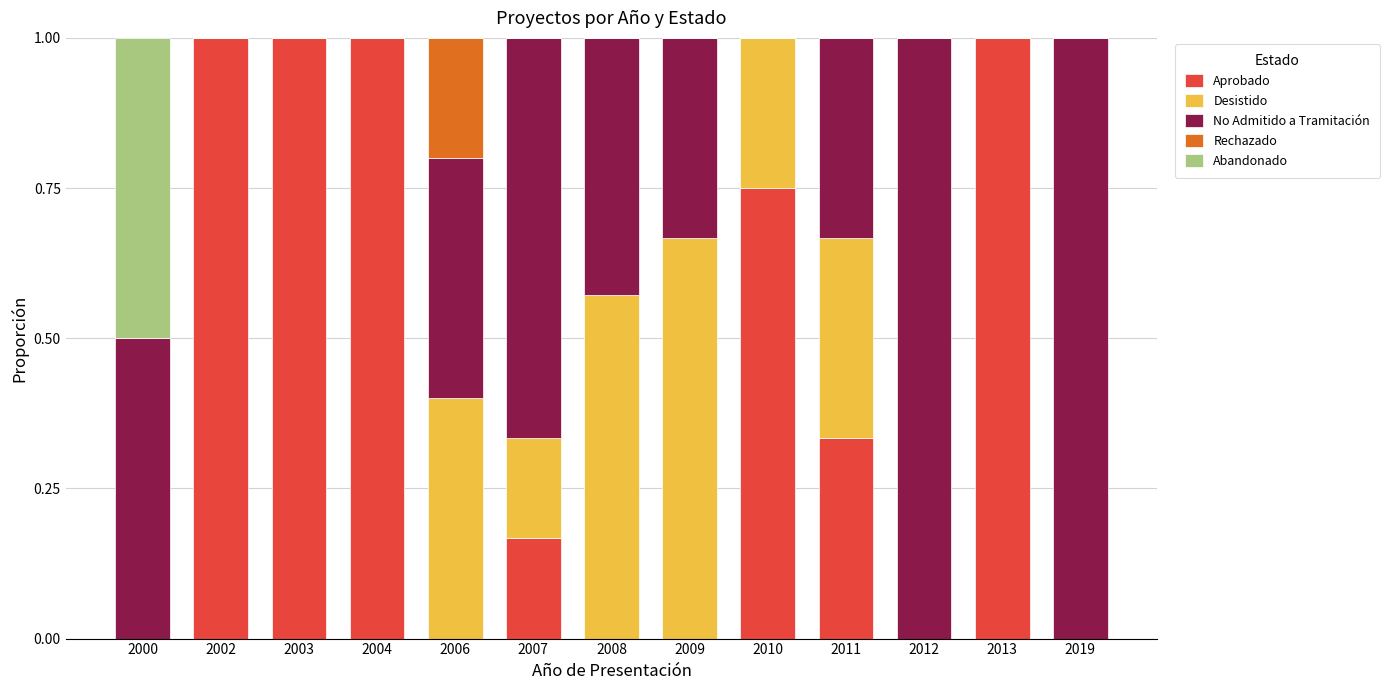

What is the sum of the Aprobado values at 2003 and 2012?

1.0